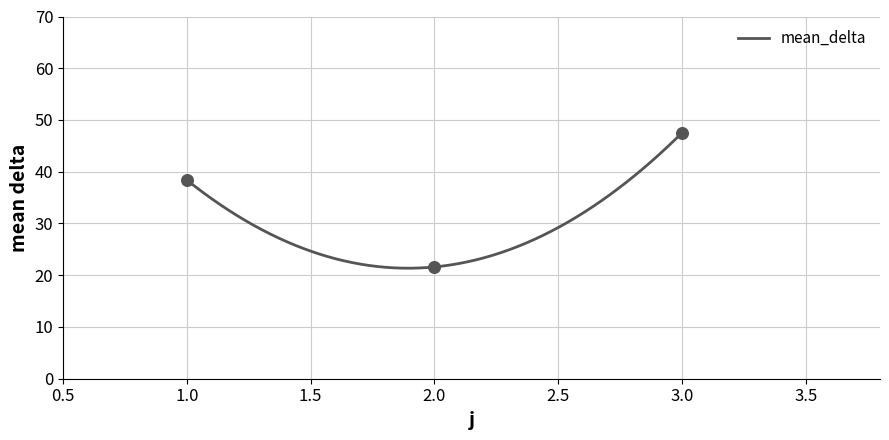

What is the minimum value for mean_delta?

21.4